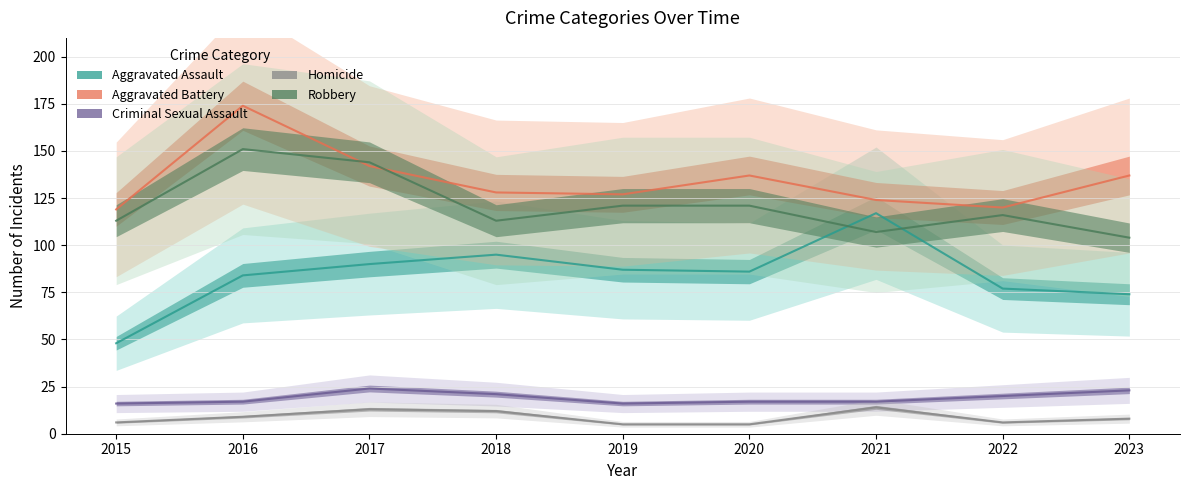

Reading left to right, list all the values displayed in this chart.

Aggravated Assault: 48	84	90	95	87	86	117	77	74
Aggravated Battery: 119	174	142	128	127	137	124	120	137
Criminal Sexual Assault: 16	17	24	21	16	17	17	20	23
Homicide: 6	9	13	12	5	5	14	6	8
Robbery: 113	151	144	113	121	121	107	116	104